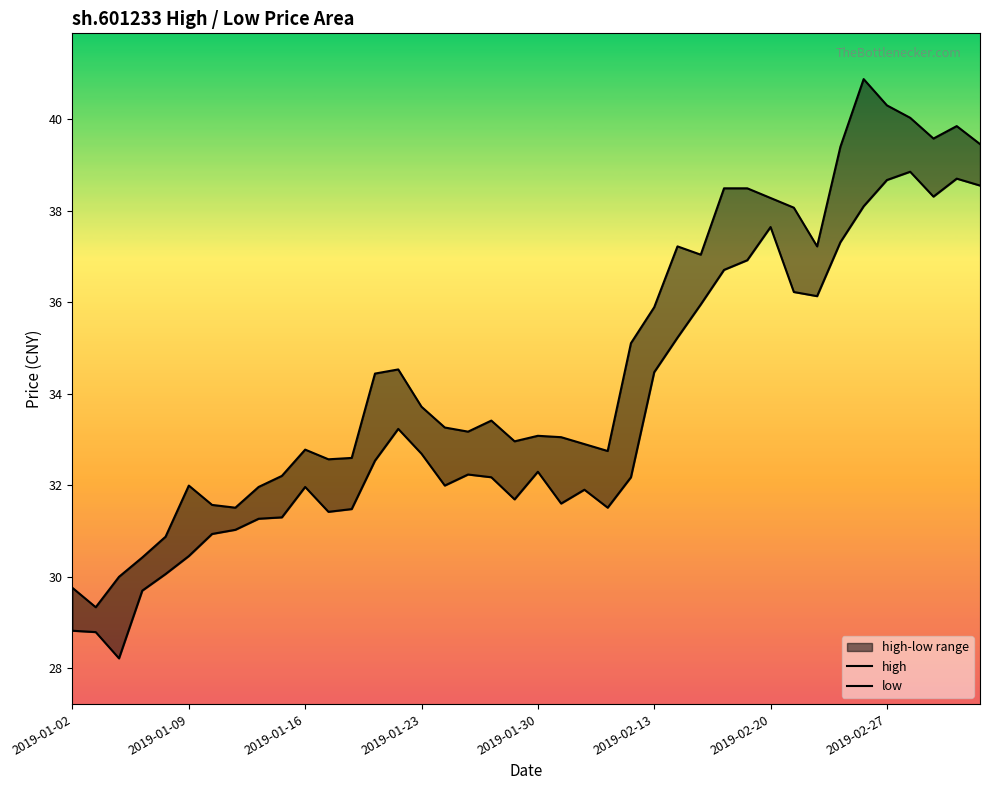

Reading left to right, transcribe all the data shown in this chart.

high: 29.8	29.3	30.0	30.4	30.9	32.0	31.6	31.5	32.0	32.2	32.8	32.6	32.6	34.4	34.5	33.7	33.3	33.2	33.4	33.0	33.1	33.0	32.9	32.7	35.1	35.9	37.2	37.0	38.5	38.5	38.3	38.1	37.2	39.4	40.9	40.3	40.0	39.6	39.8	39.5
low: 28.8	28.8	28.2	29.7	30.1	30.5	30.9	31.0	31.3	31.3	32.0	31.4	31.5	32.5	33.2	32.7	32.0	32.2	32.2	31.7	32.3	31.6	31.9	31.5	32.2	34.5	35.2	35.9	36.7	36.9	37.6	36.2	36.1	37.3	38.1	38.7	38.8	38.3	38.7	38.5